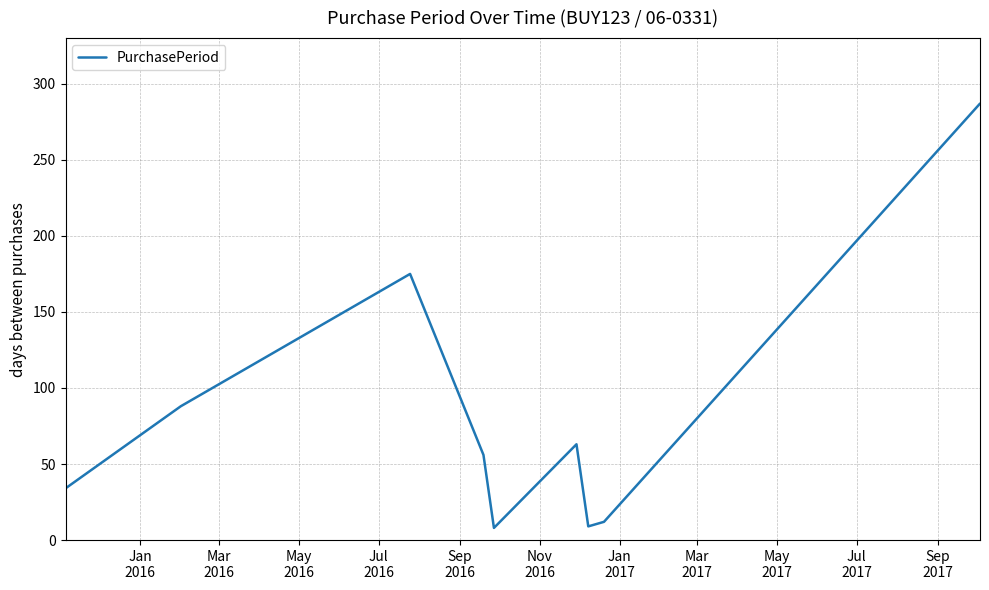

Count the number of categories in the chart.

9